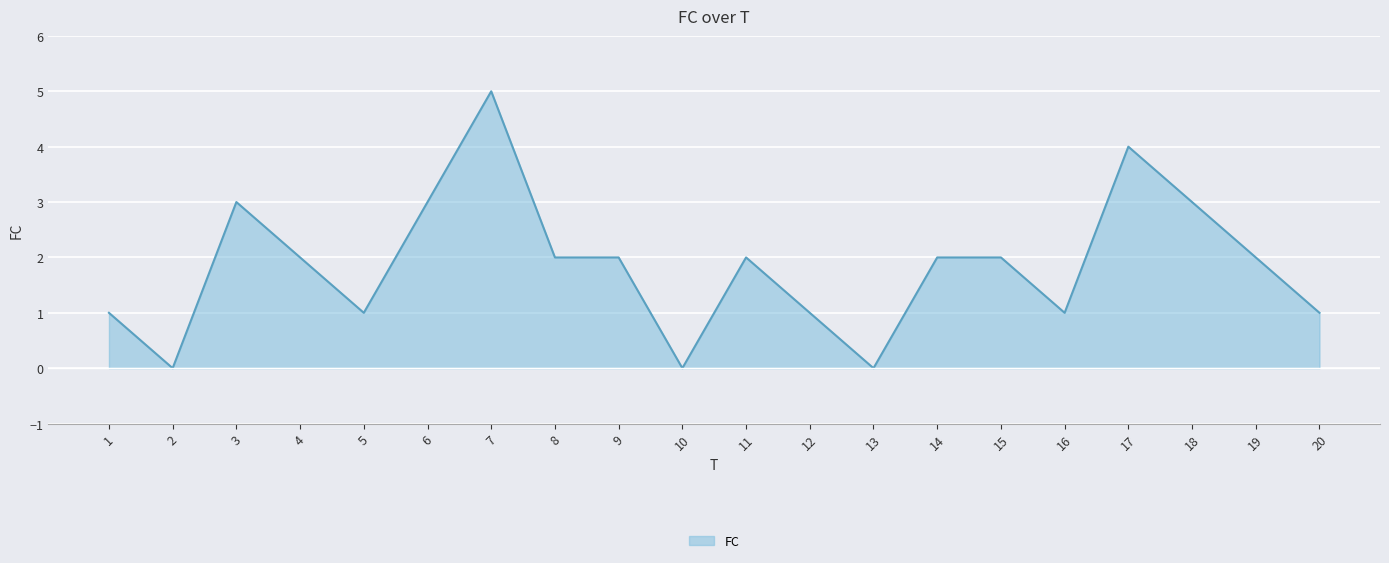

Where is the data nearest to the value 2?

4